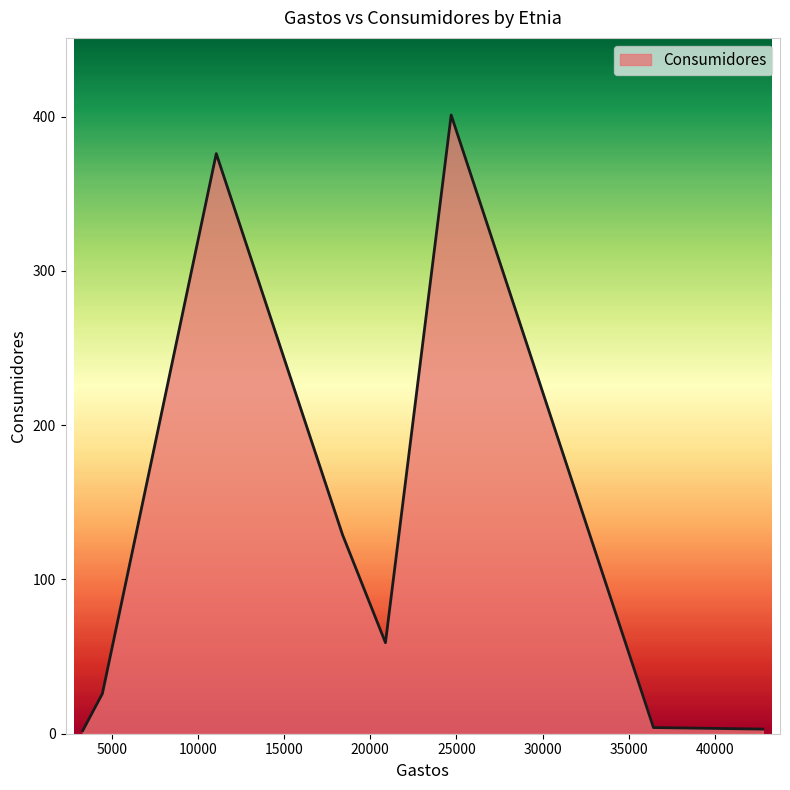

How many interior local peaks (higher than both neighbors) does the data have?

2